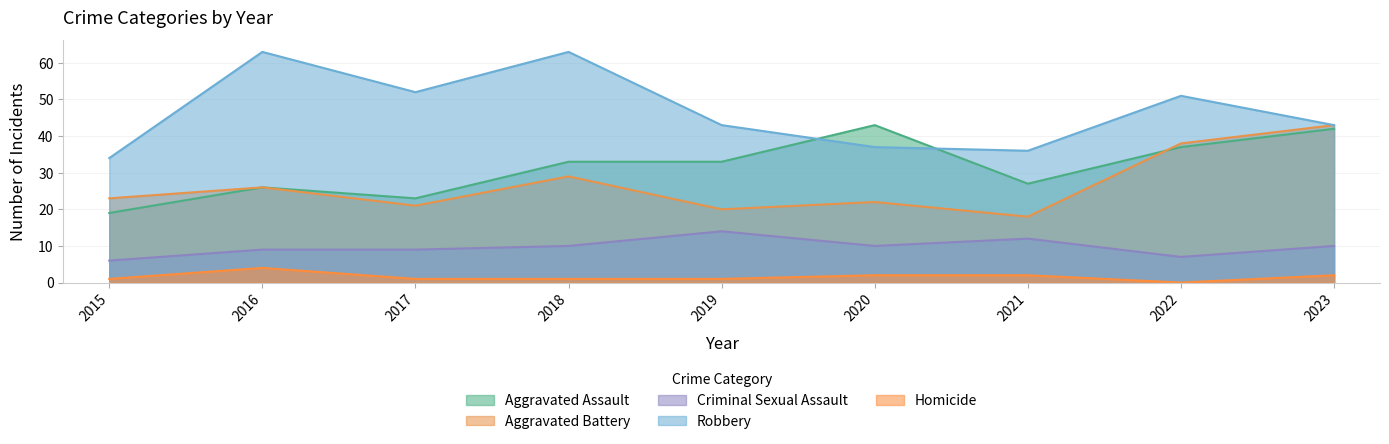

Which series has the largest range (max minus min)?

Robbery